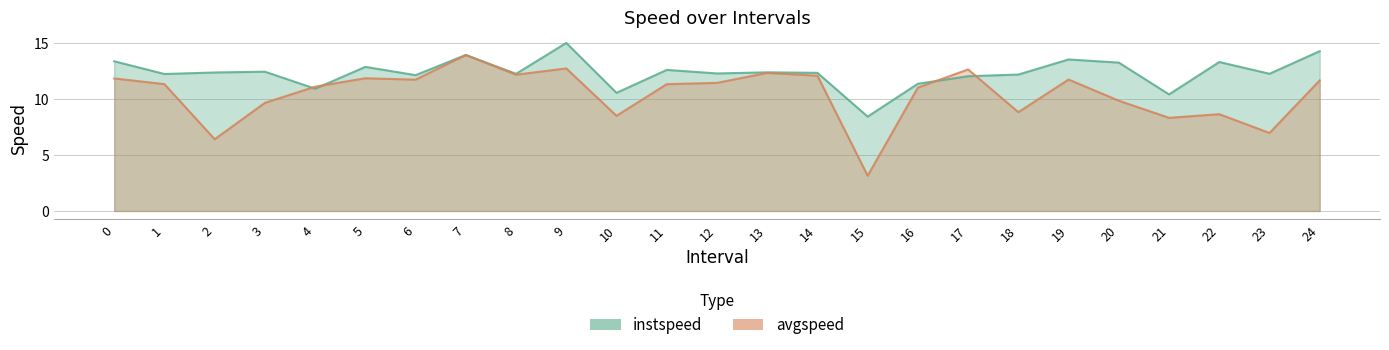

Rank the series at 4 from highest to lowest value.

avgspeed, instspeed